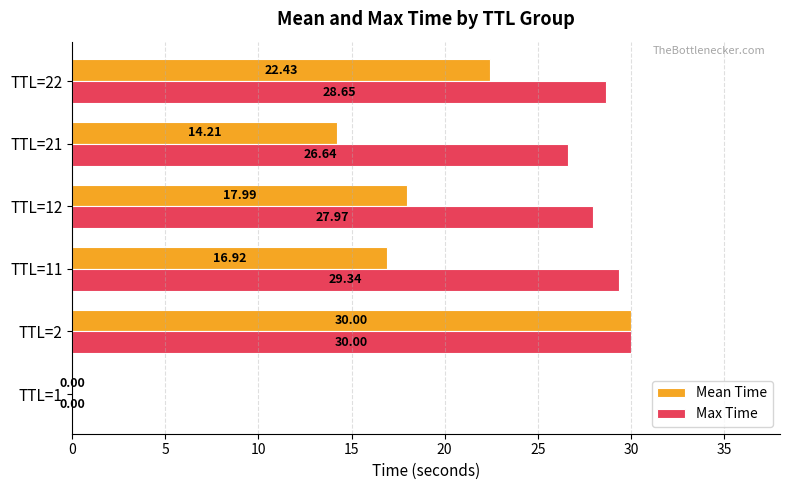

What is the sum of the Max Time values at TTL=2 and TTL=12?

58.0